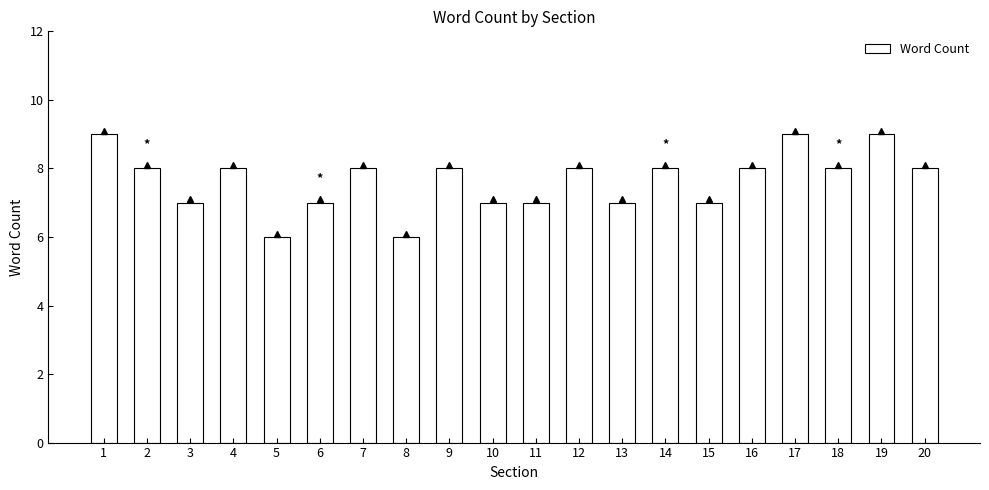

Count the values in the range 7 to 8.

15